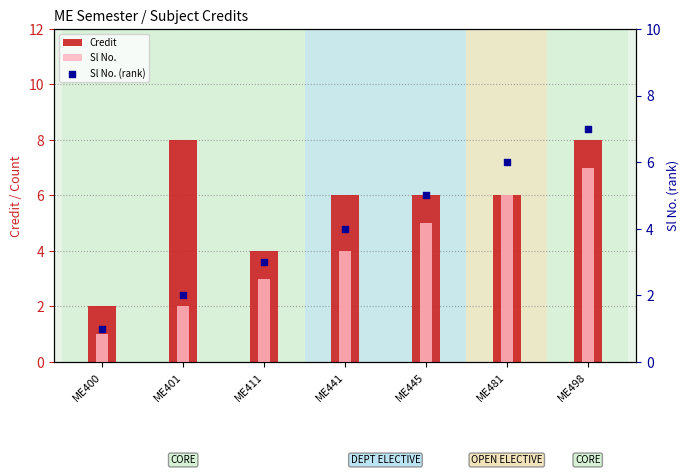

Which series has the largest total across all categories?

Credit